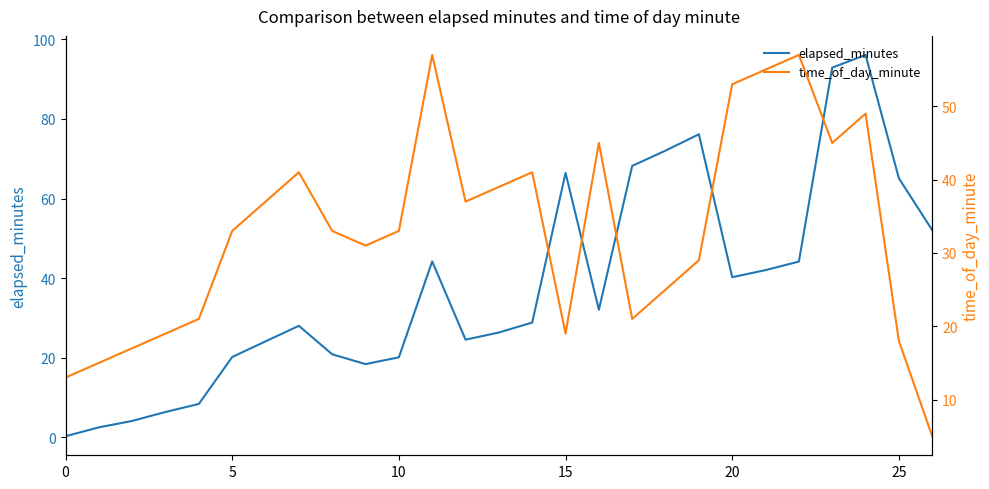

Where is the first local maximum for time_of_day_minute?

7